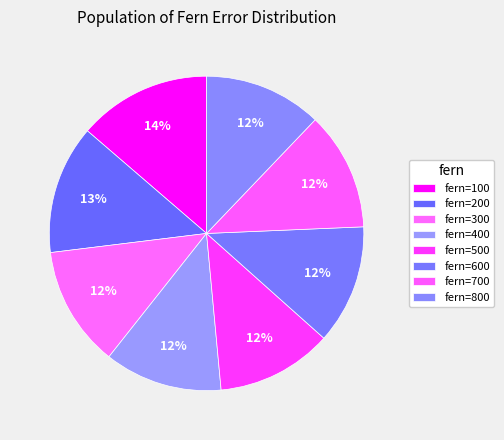

Which category has the smallest portion of the pie?

500